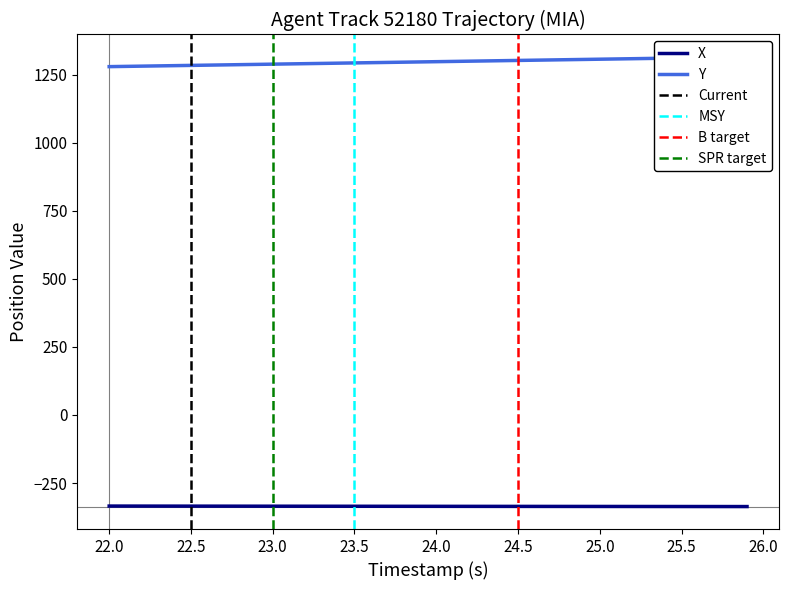

What is the maximum value for X?

-334.7